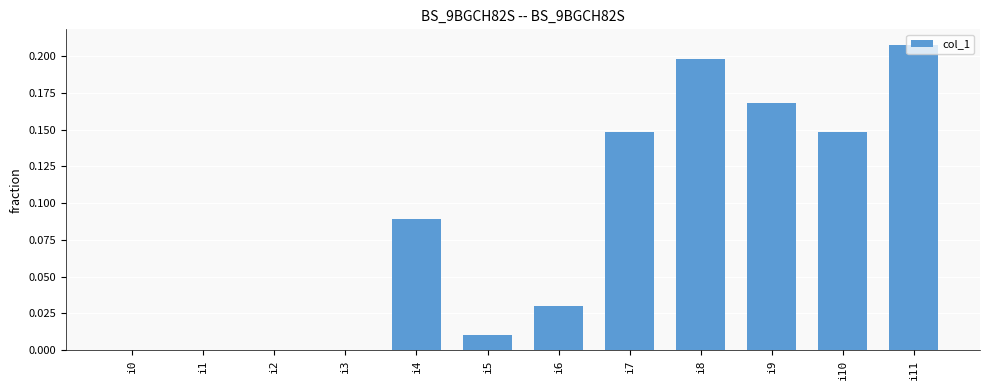

The chart shows a value of 0.0 at i3. True or false?

True